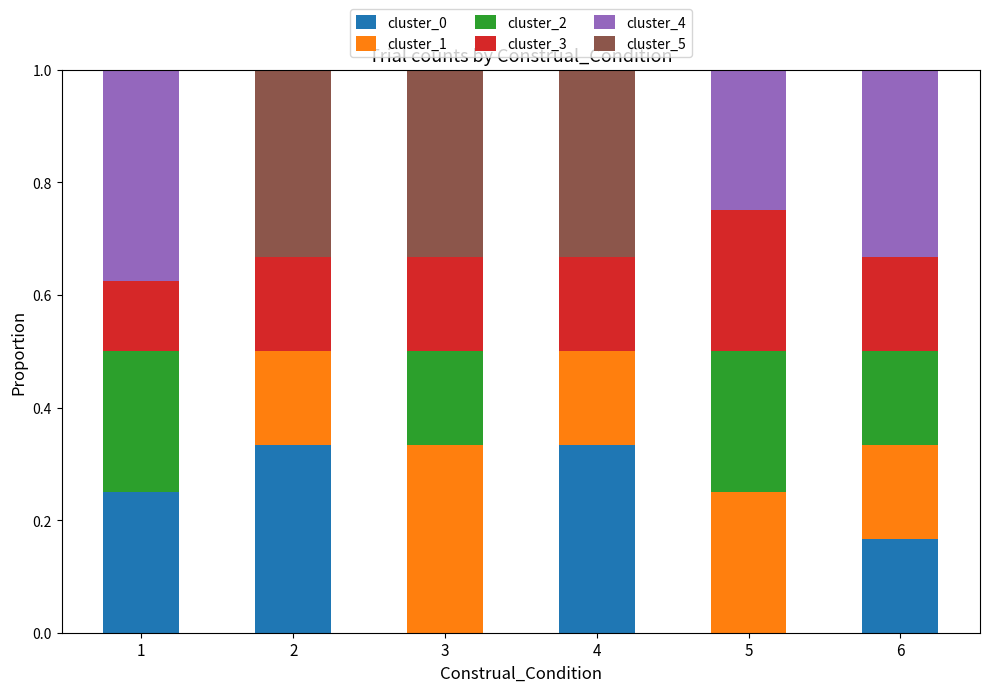

What is the total value across all series at 2?

1.0